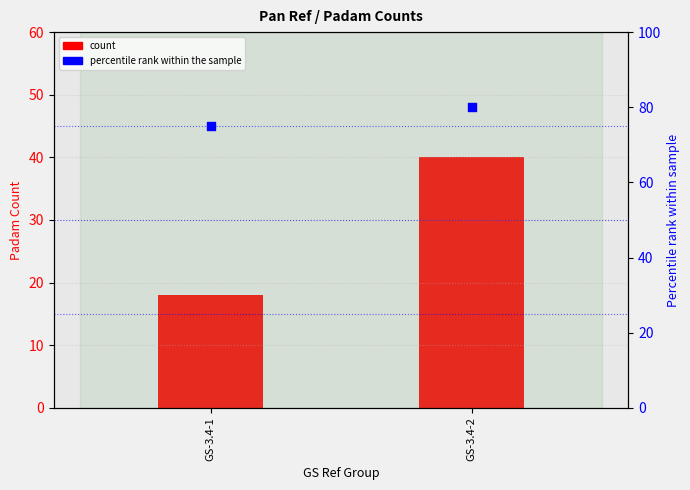

Which series contains the highest Y value?

percentile rank within the sample